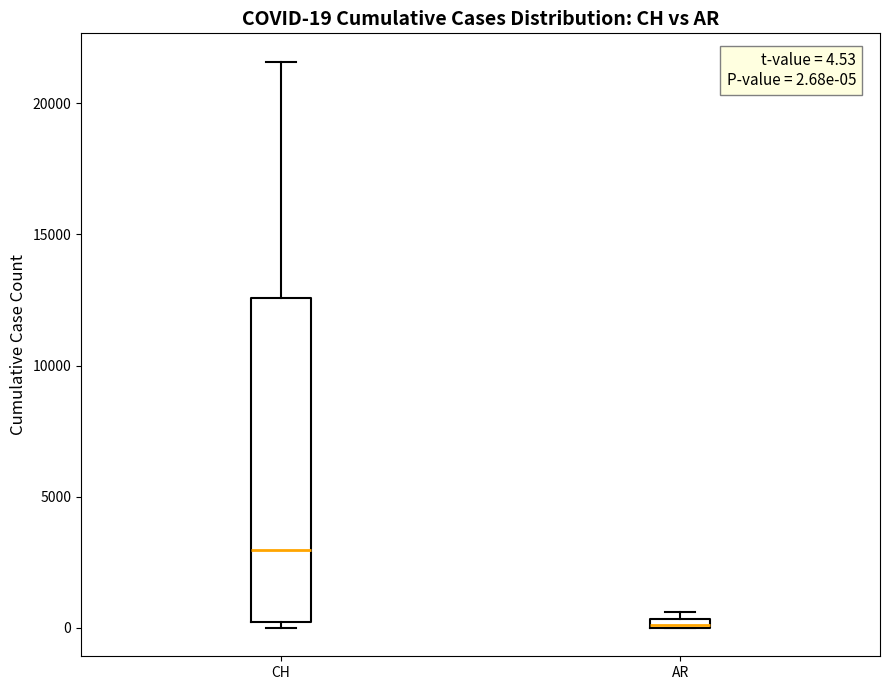

Which box is the tallest, from its lower edge to its upper edge?

CH